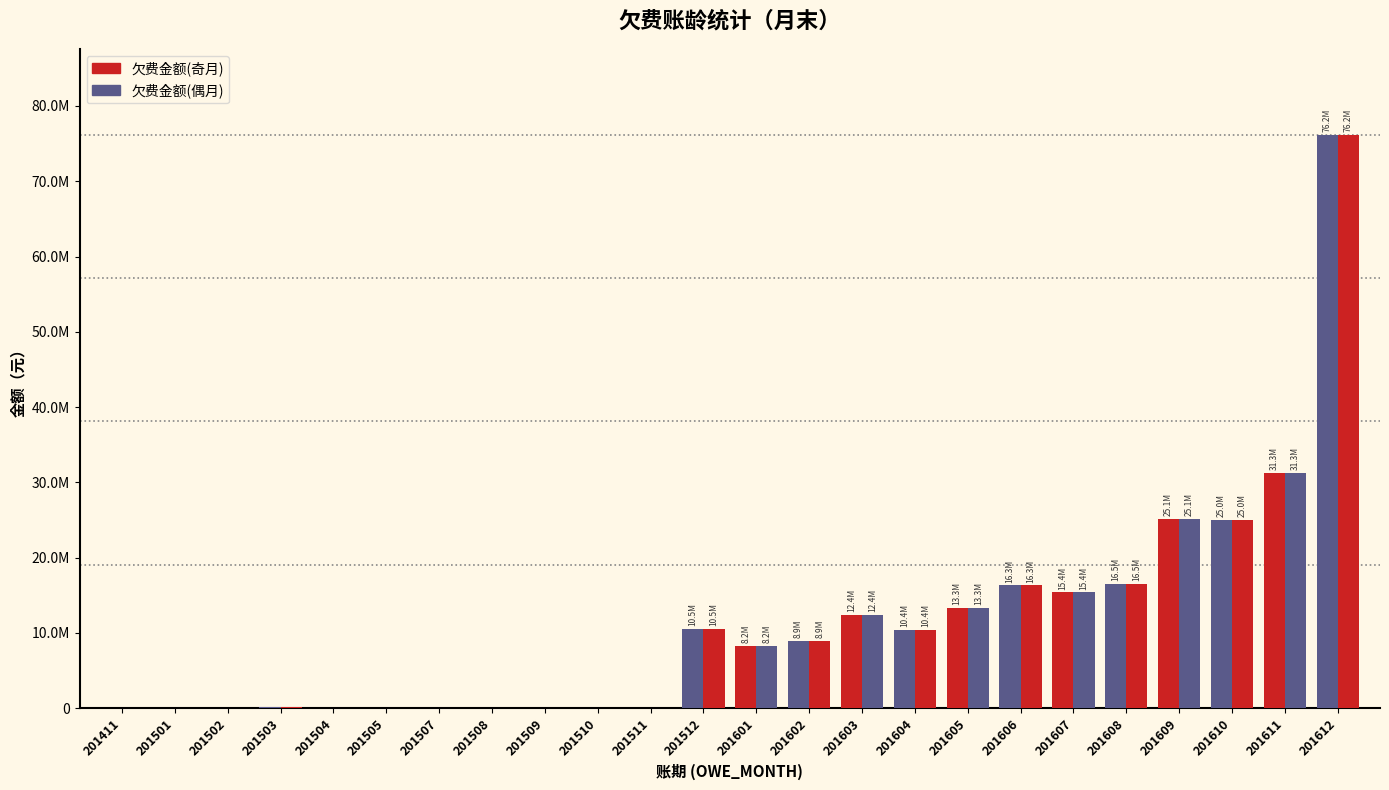

Does the chart contain stacked bars?

No